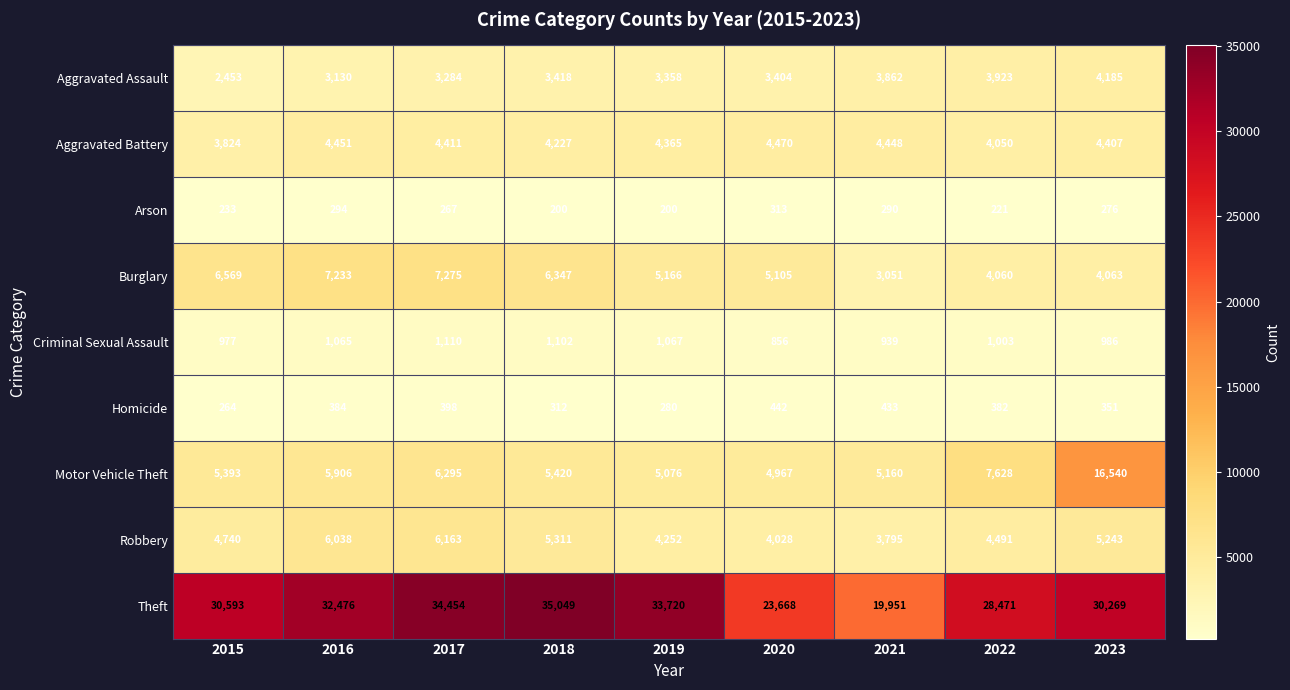

At which category is the sum across all series the highest?

2023